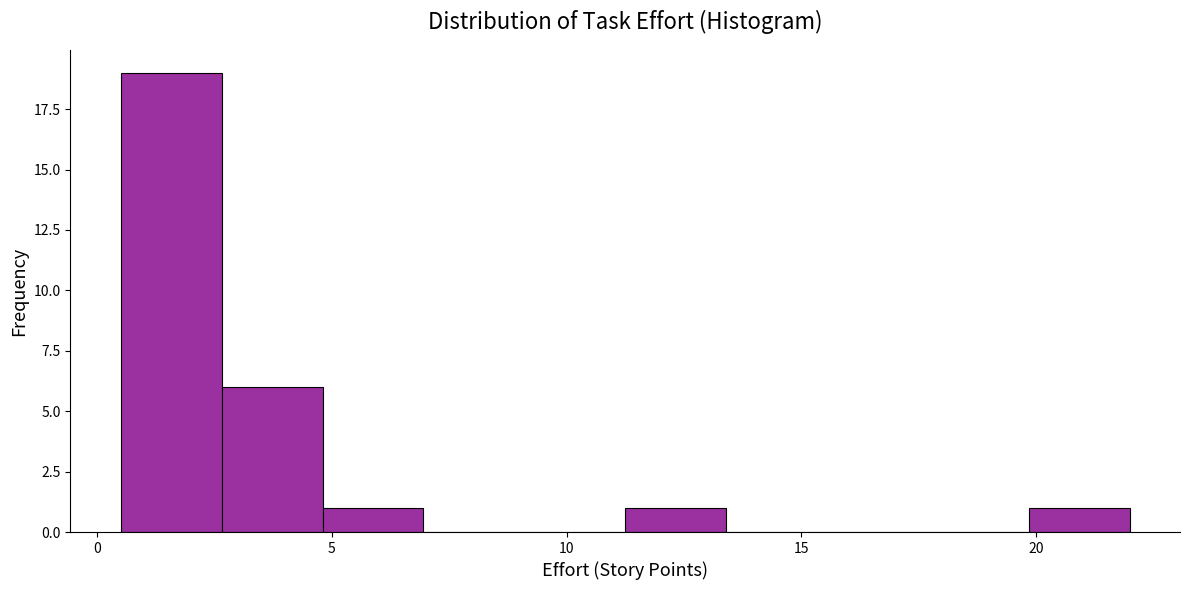

Reading left to right, list every bar in this chart as the range it spans on the x-axis followed by its height. Neither the bar edges nor the heights are printed on the chart, so give them approximately, as read against the axes.

0.50 to 2.65: 19
2.65 to 4.80: 6
4.80 to 6.95: 1
6.95 to 9.10: 0
9.10 to 11.25: 0
11.25 to 13.40: 1
13.40 to 15.55: 0
15.55 to 17.70: 0
17.70 to 19.85: 0
19.85 to 22.00: 1